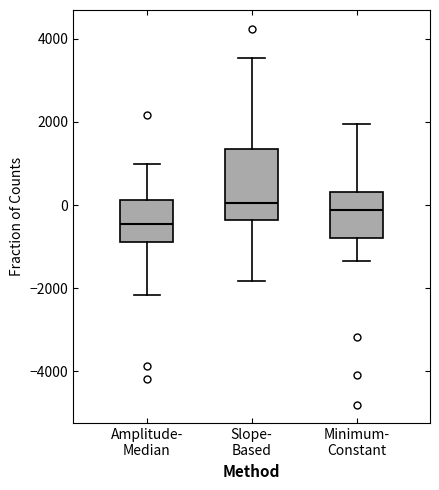

Reading left to right, transcribe this box plot: for each box, give where its median line is, the range the box spans, and where its two whiskers end, as read against the y-axis. The values are not printed on the chart, so give them approximately, as read against the axis.

Amplitude- Median: median -400, box -800 to 200, whiskers -2200 to 1000
Slope- Based: median 0, box -400 to 1400, whiskers -1800 to 3600
Minimum- Constant: median -200, box -800 to 400, whiskers -1400 to 2000